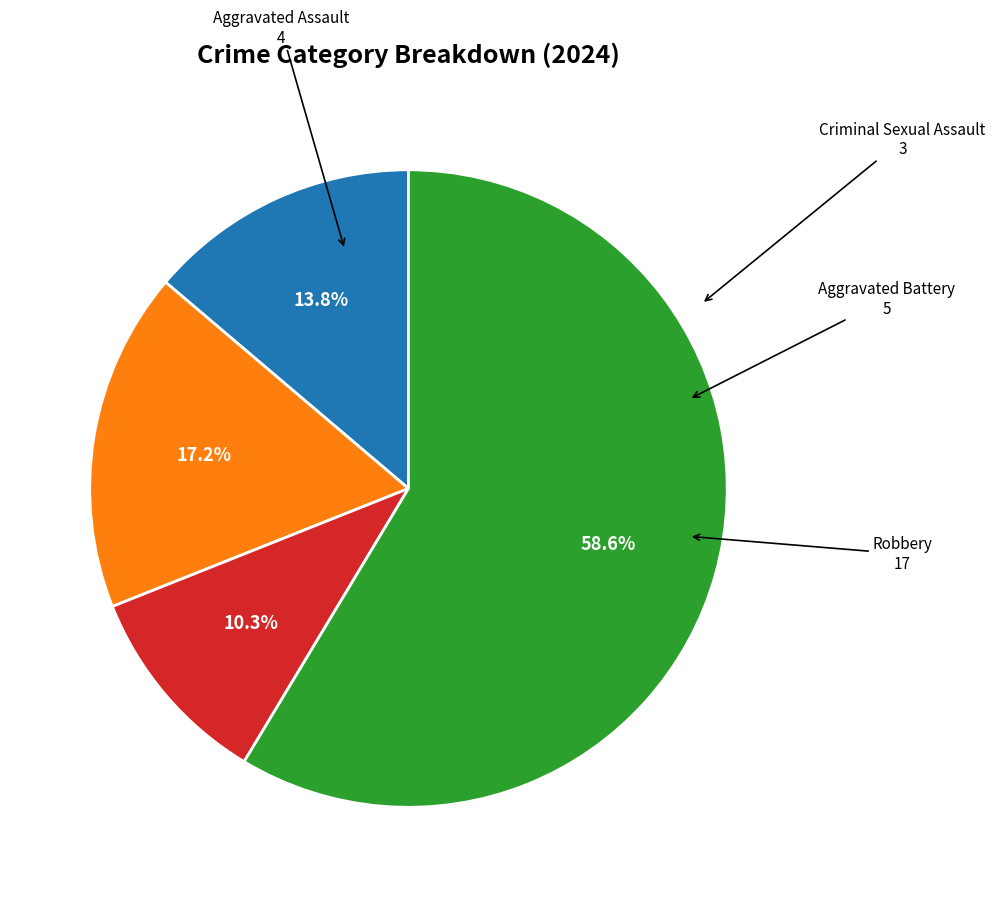

Is there any slice that represents more than half of the pie?

Yes